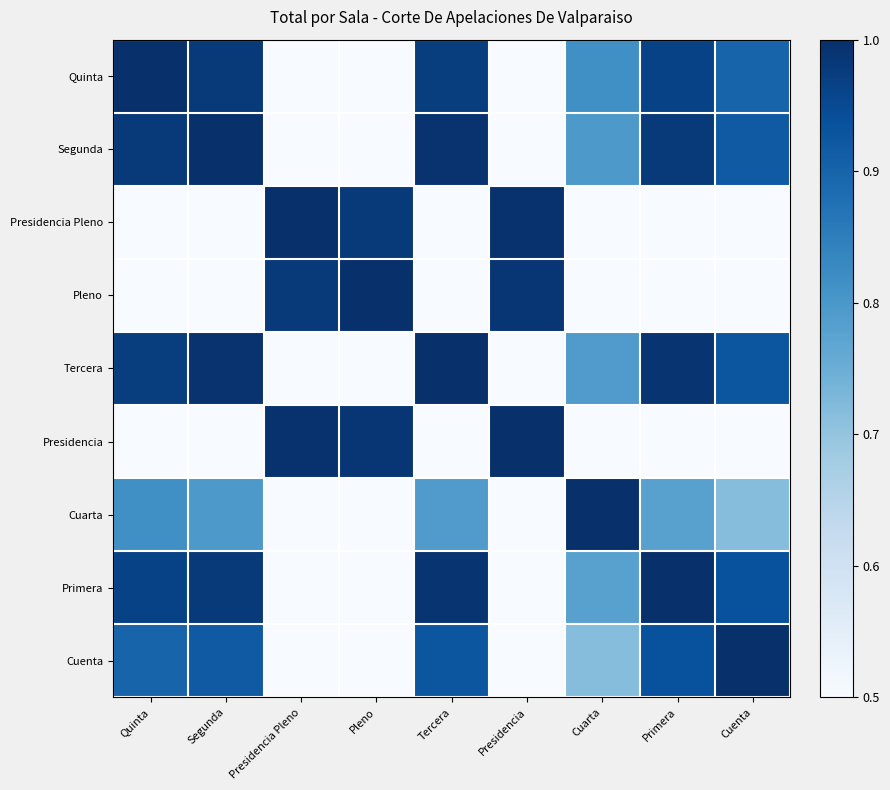

Reading left to right, extract all data points from this chart.

Quinta: Quinta=1.0	Segunda=1.0	Presidencia Pleno=0.1	Pleno=0.1	Tercera=1.0	Presidencia=0.1	Cuarta=0.8	Primera=1.0	Cuenta=0.9
Segunda: Quinta=1.0	Segunda=1.0	Presidencia Pleno=0.1	Pleno=0.1	Tercera=1.0	Presidencia=0.1	Cuarta=0.8	Primera=1.0	Cuenta=0.9
Presidencia Pleno: Quinta=0.1	Segunda=0.1	Presidencia Pleno=1.0	Pleno=1.0	Tercera=0.1	Presidencia=1.0	Cuarta=0.3	Primera=0.1	Cuenta=0.0
Pleno: Quinta=0.1	Segunda=0.1	Presidencia Pleno=1.0	Pleno=1.0	Tercera=0.1	Presidencia=1.0	Cuarta=0.3	Primera=0.1	Cuenta=0.0
Tercera: Quinta=1.0	Segunda=1.0	Presidencia Pleno=0.1	Pleno=0.1	Tercera=1.0	Presidencia=0.1	Cuarta=0.8	Primera=1.0	Cuenta=0.9
Presidencia: Quinta=0.1	Segunda=0.1	Presidencia Pleno=1.0	Pleno=1.0	Tercera=0.1	Presidencia=1.0	Cuarta=0.3	Primera=0.1	Cuenta=0.0
Cuarta: Quinta=0.8	Segunda=0.8	Presidencia Pleno=0.3	Pleno=0.3	Tercera=0.8	Presidencia=0.3	Cuarta=1.0	Primera=0.8	Cuenta=0.7
Primera: Quinta=1.0	Segunda=1.0	Presidencia Pleno=0.1	Pleno=0.1	Tercera=1.0	Presidencia=0.1	Cuarta=0.8	Primera=1.0	Cuenta=0.9
Cuenta: Quinta=0.9	Segunda=0.9	Presidencia Pleno=0.0	Pleno=0.0	Tercera=0.9	Presidencia=0.0	Cuarta=0.7	Primera=0.9	Cuenta=1.0